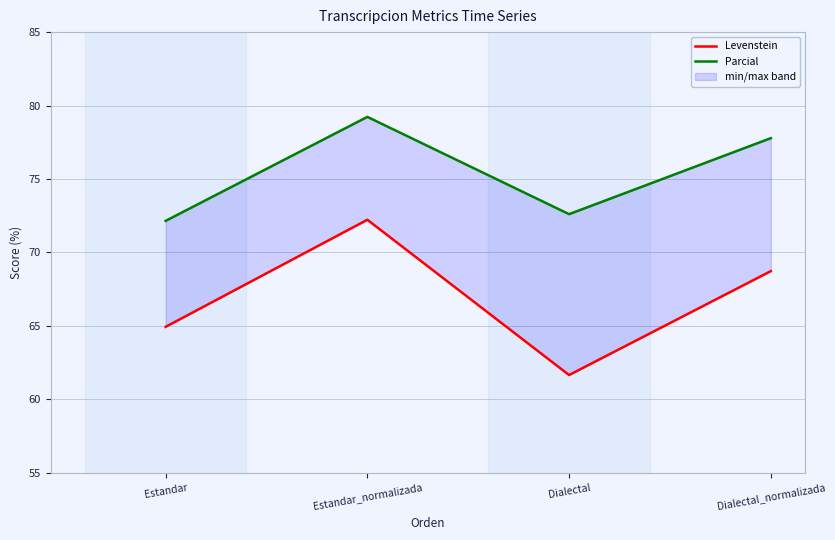

What is the label of the 3rd point from the left?

Dialectal